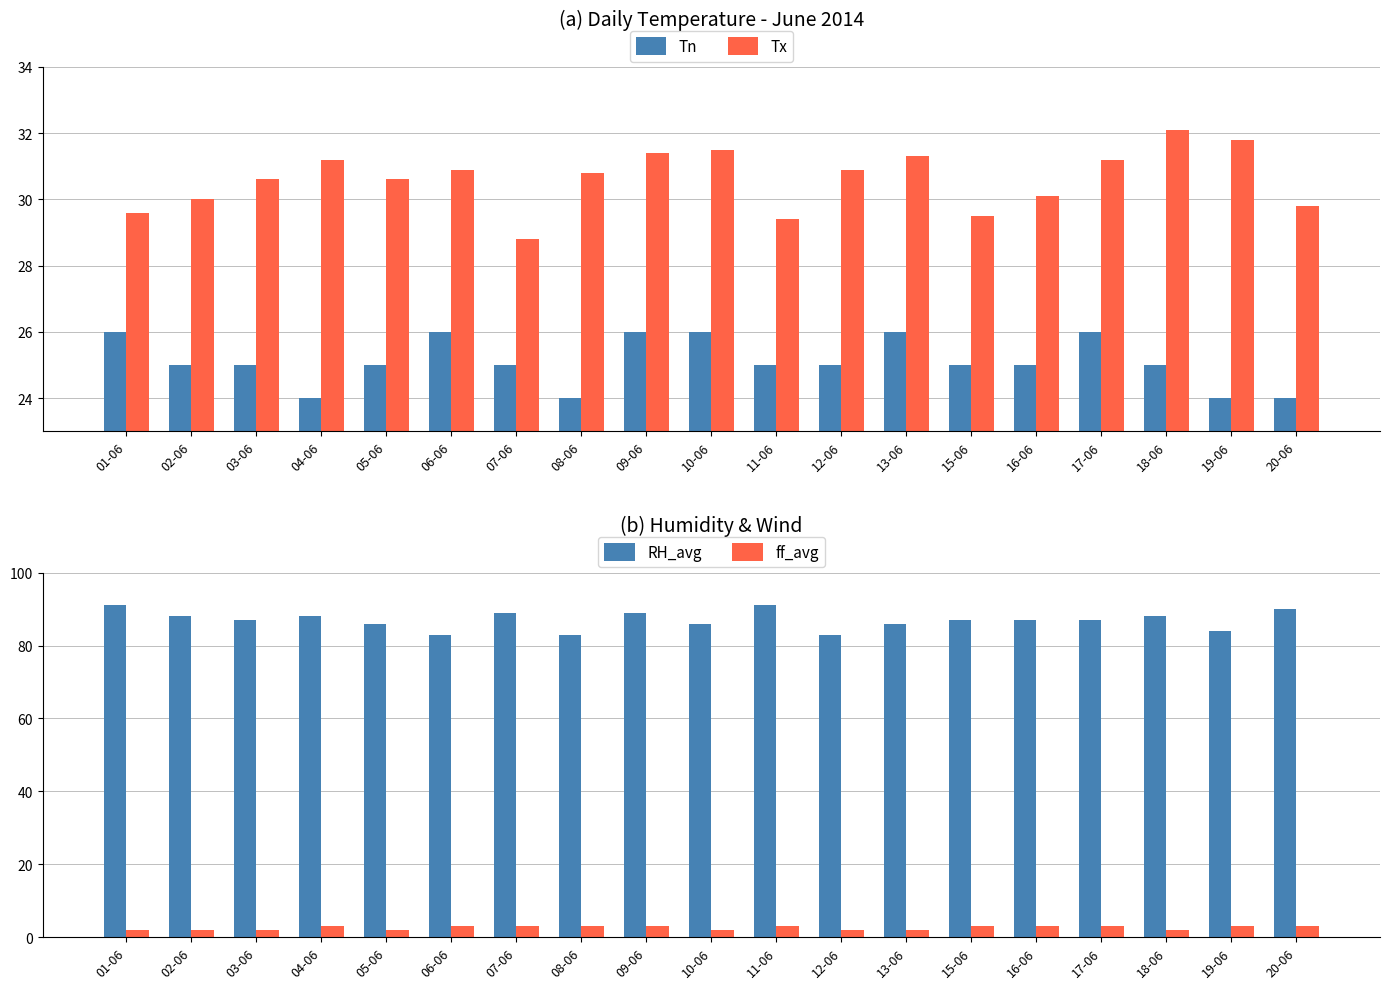

What position from the right is 13-06?

7